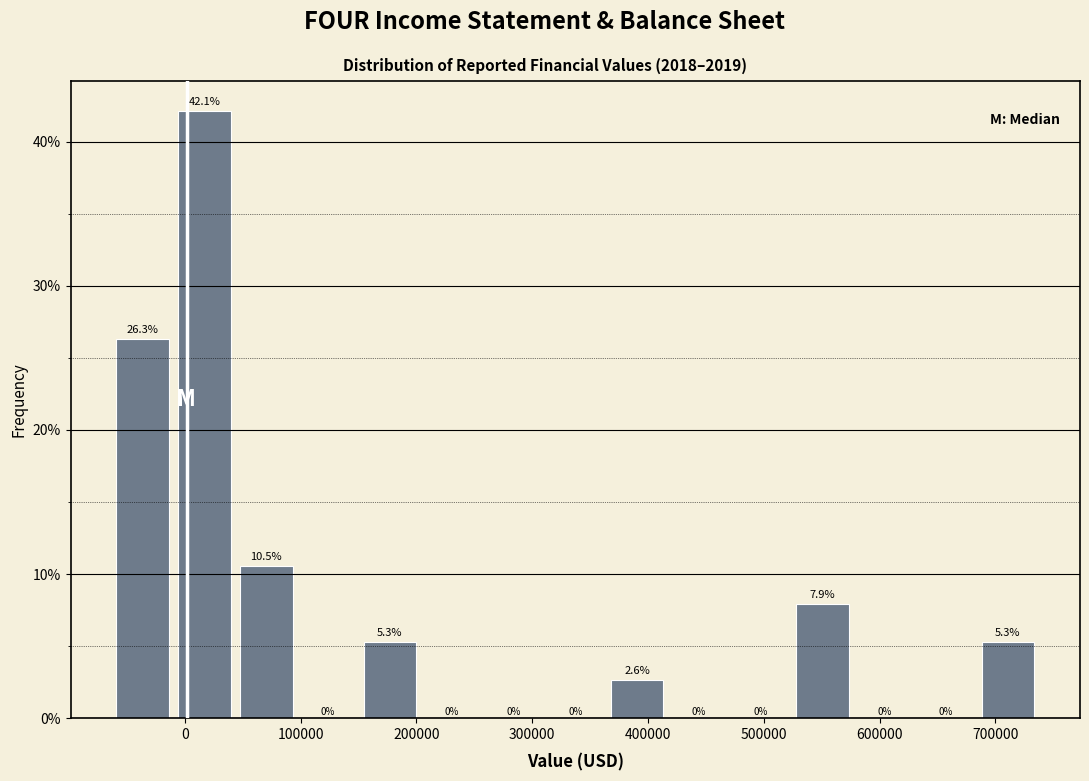

How tall is the bar that spans 360000 to 420000 on the x-axis? The bar edges are not printed on the chart, so give them approximately, as read against the axis.

2.6